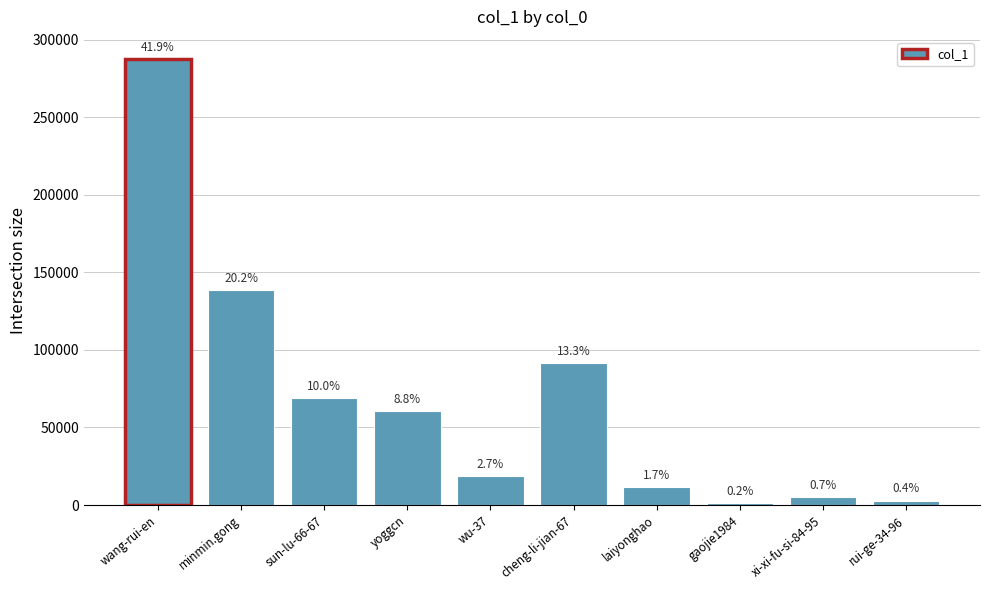

Are the bars horizontal?

No